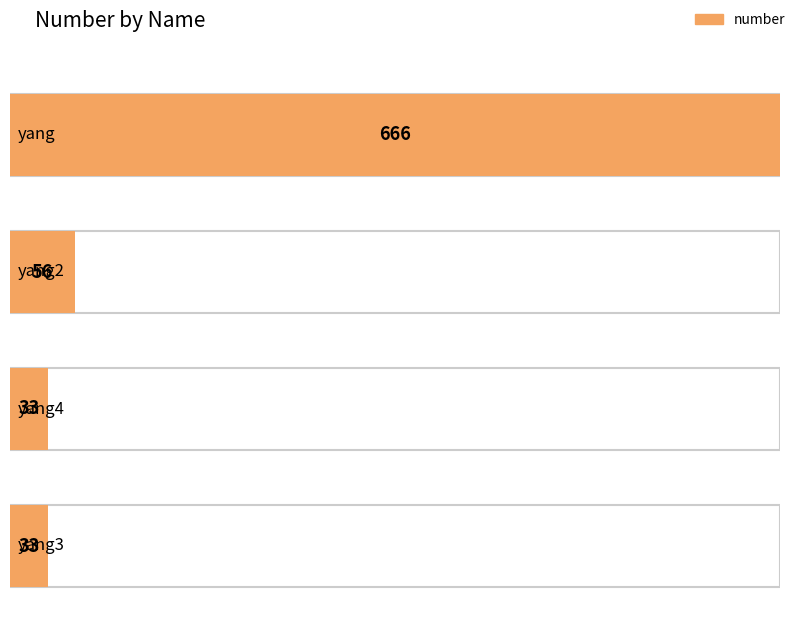

Reading left to right, what are all the values shown in this chart?

666	56	33	33